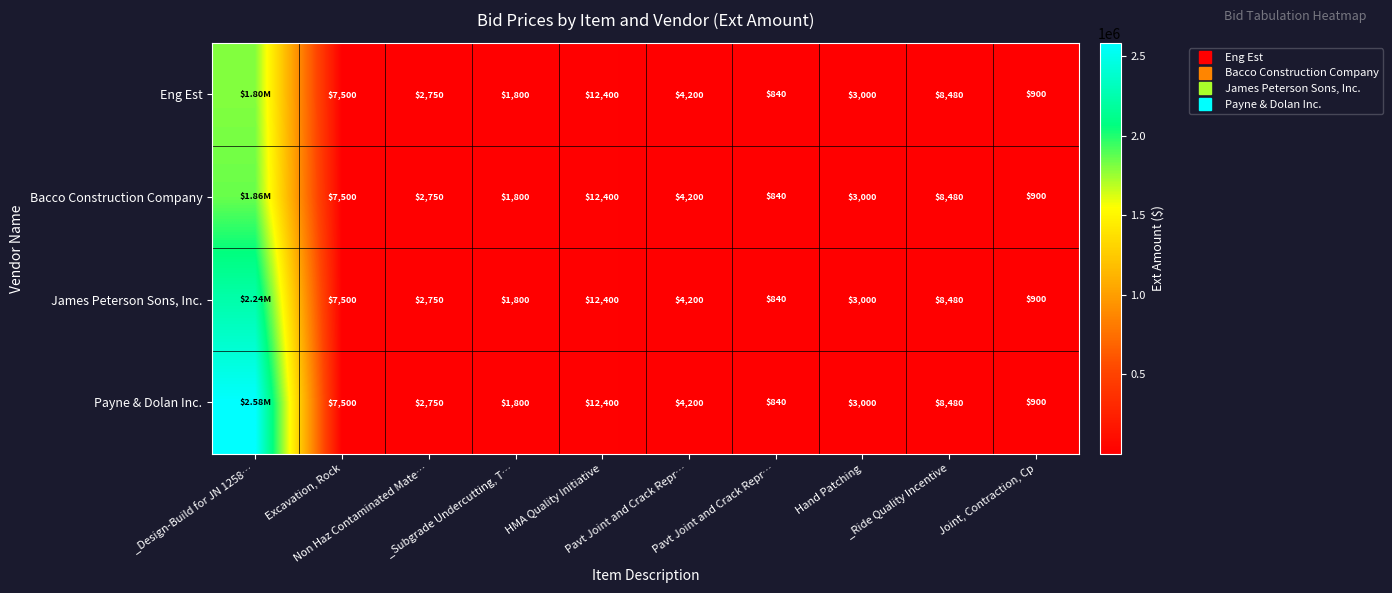

What is the minimum value shown in the chart?

840.0